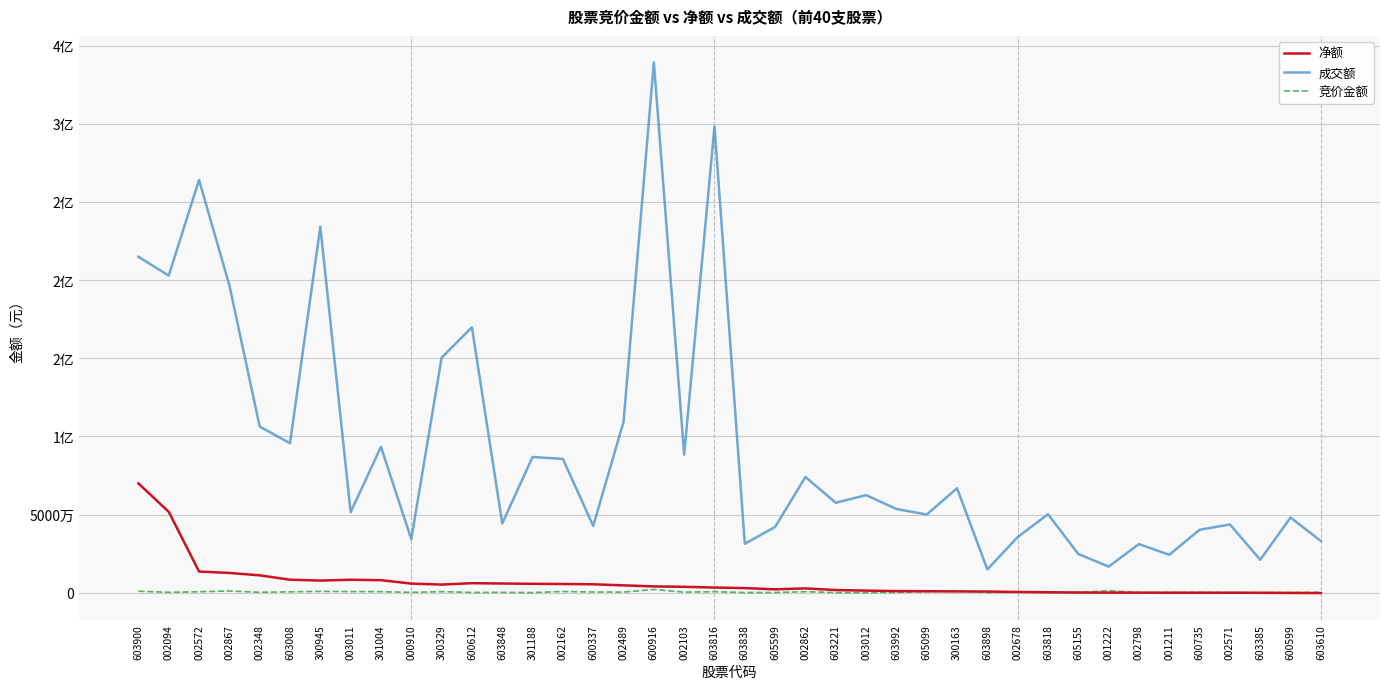

What are all the series names shown in the legend?

净额, 成交额, 竞价金额